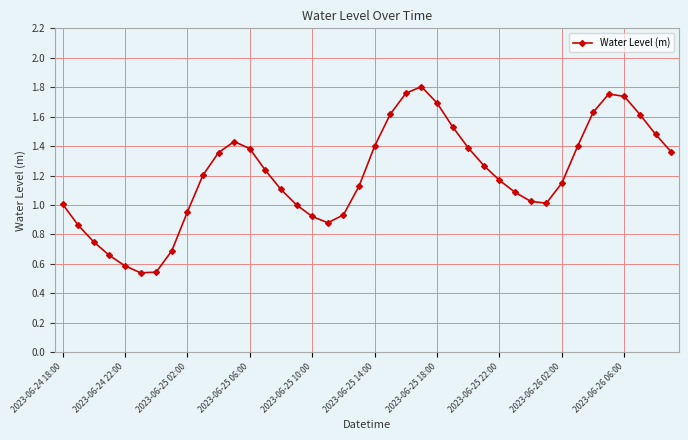

How many interior local valleys (lower than both neighbors) does the data have?

3